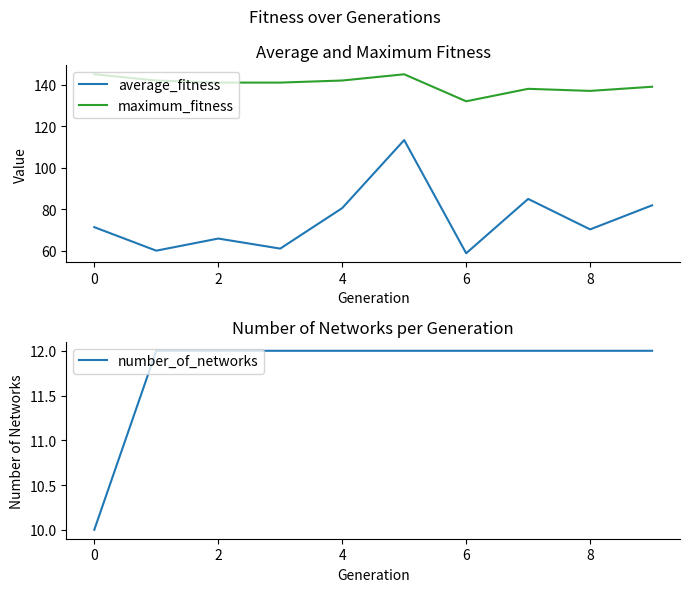

What is the difference between the maximum_fitness values at 0 and 2?

4.0